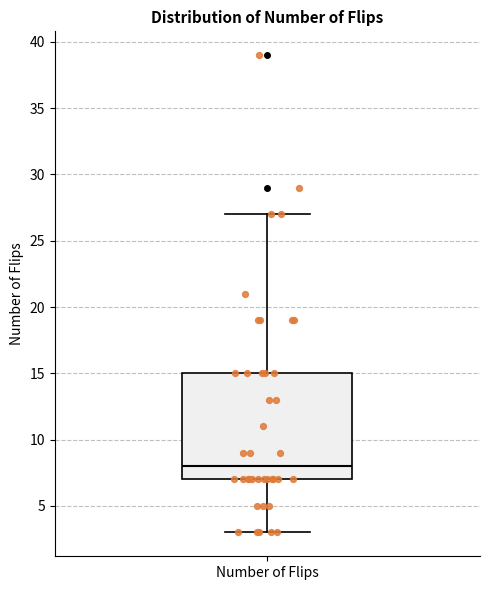

Where does the median line of the box for Number of Flips sit on the y-axis? The values are not printed on the chart, so give them approximately, as read against the axis.

8